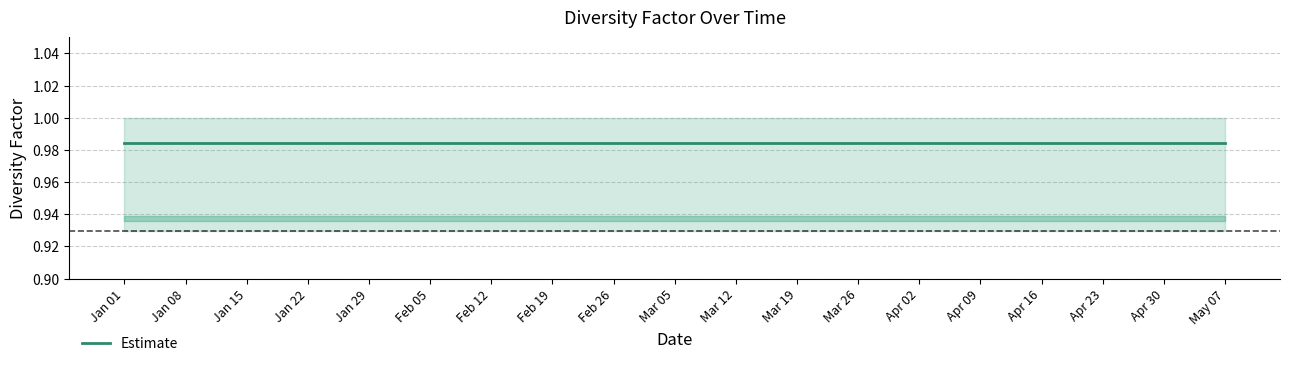

At 2022-01-29, list the series in order from smallest to largest.

lower1, upper2, lower2, Diversity Factor, upper1